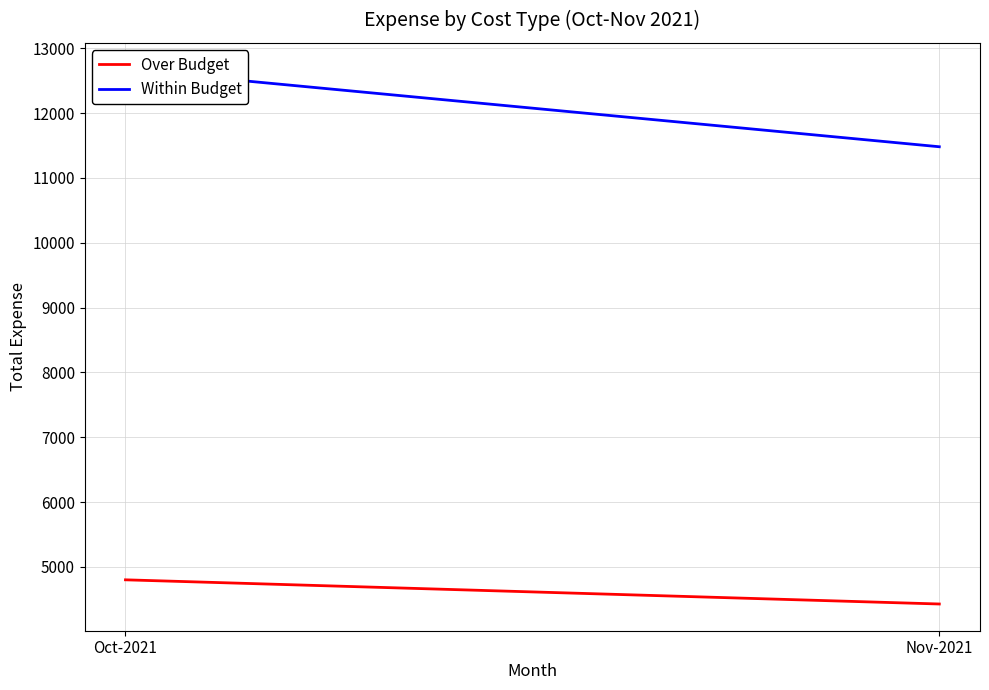

Reading left to right, list all the values displayed in this chart.

Over Budget: Oct-2021=4800.0	Nov-2021=4427.0
Within Budget: Oct-2021=12671.3	Nov-2021=11480.3